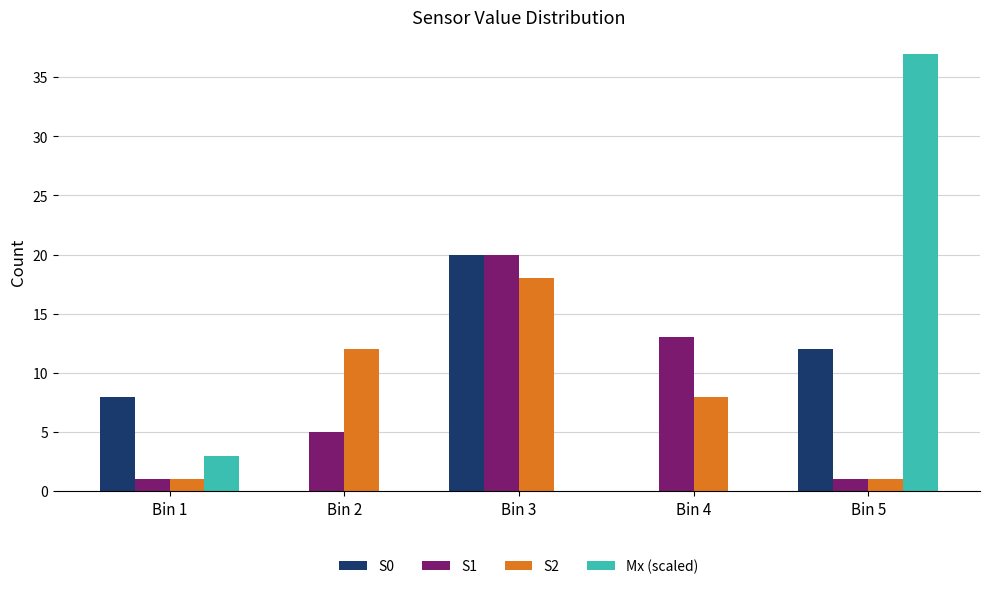

What is the sum of all Mx (scaled) values?

40